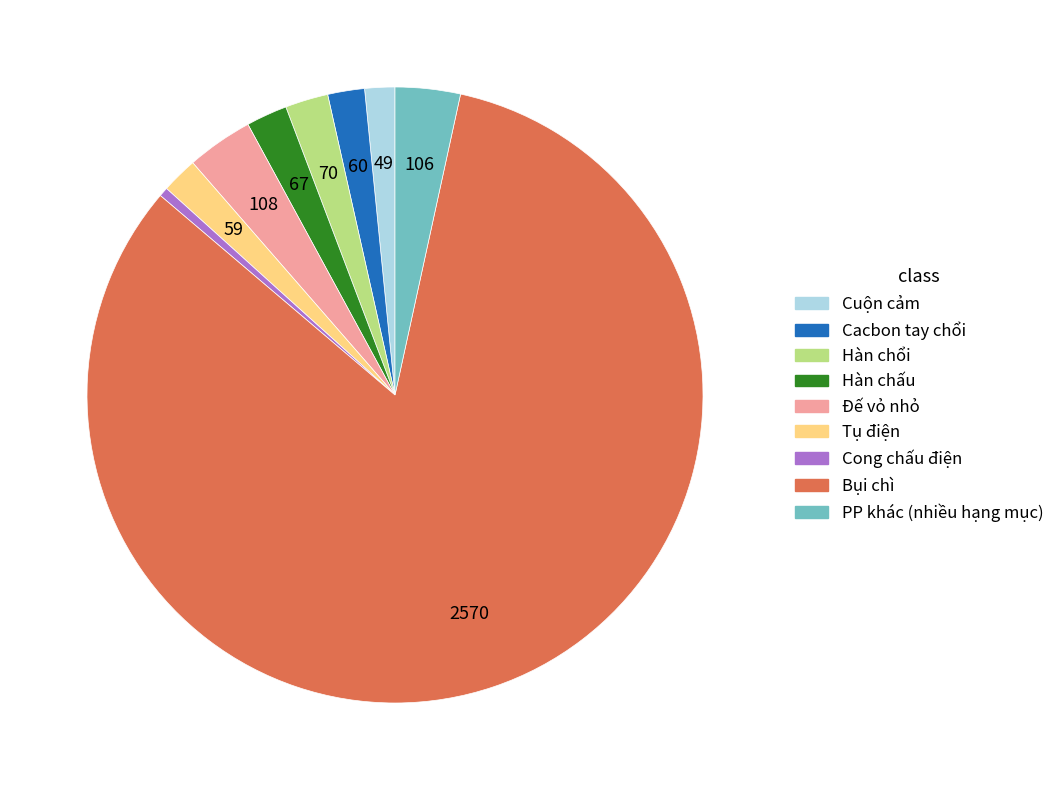

How many slices are in this pie chart?

9